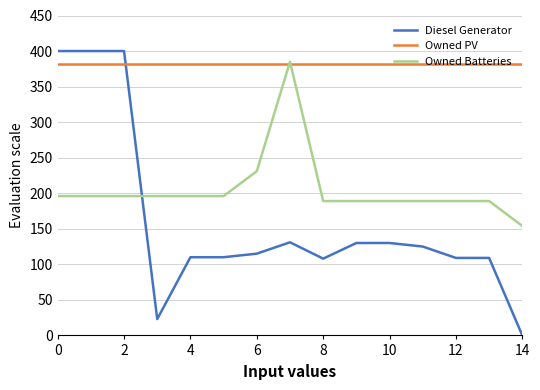

Which series has the widest spread of values?

Diesel Generator